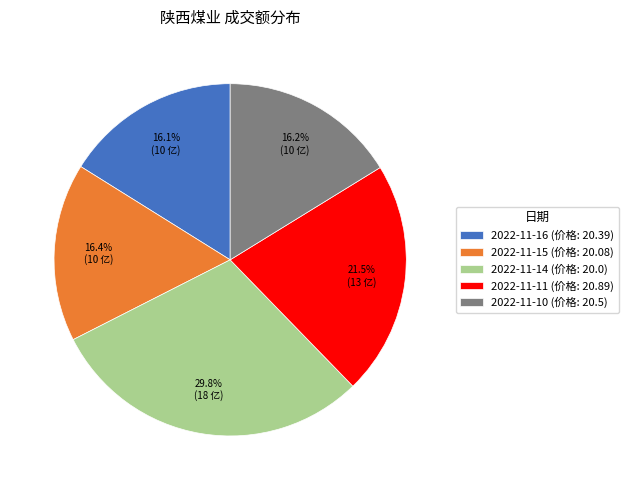

Approximately how many times larger is the value at 2022-11-11 compared to 2022-11-14?

0.7